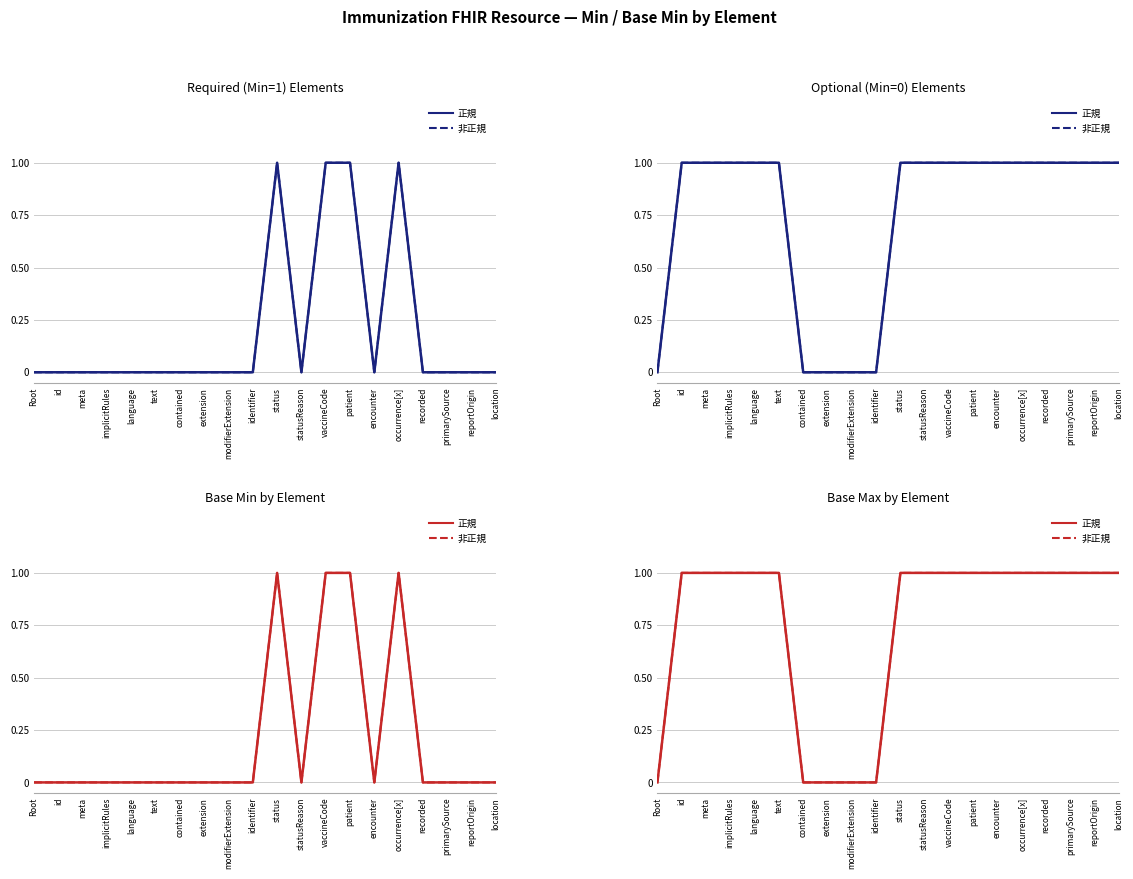

Reading right to left, extract all data points from this chart.

正規: 1	1	1	1	1	1	1	1	1	1	0	0	0	0	1	1	1	1	1	0
非正規: 1	1	1	1	1	1	1	1	1	1	0	0	0	0	1	1	1	1	1	0